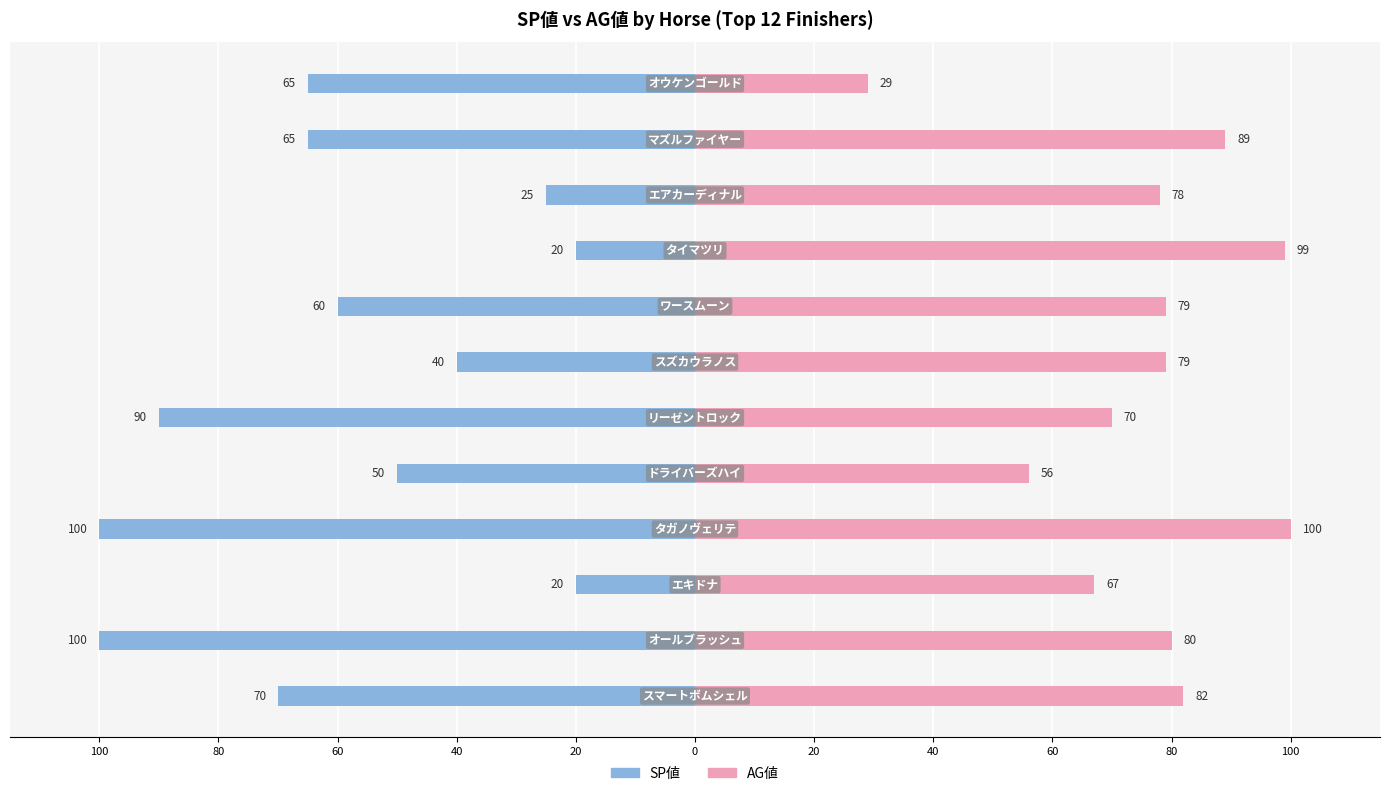

How many values in the SP値 series are below -60?

6